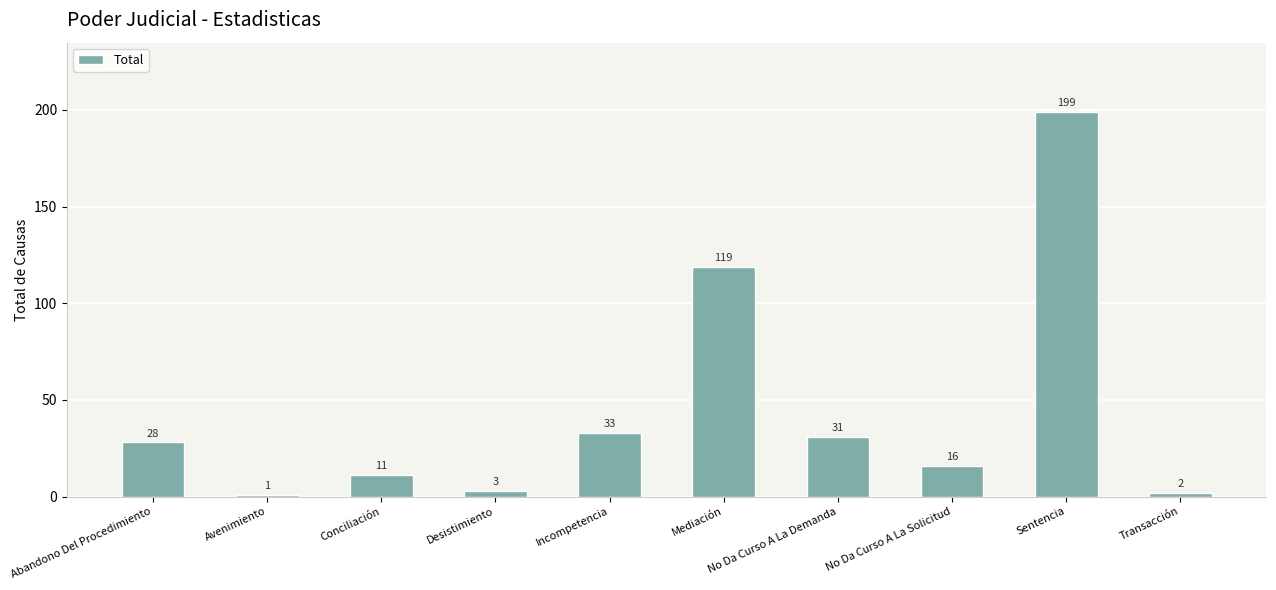

What is the average value?

44